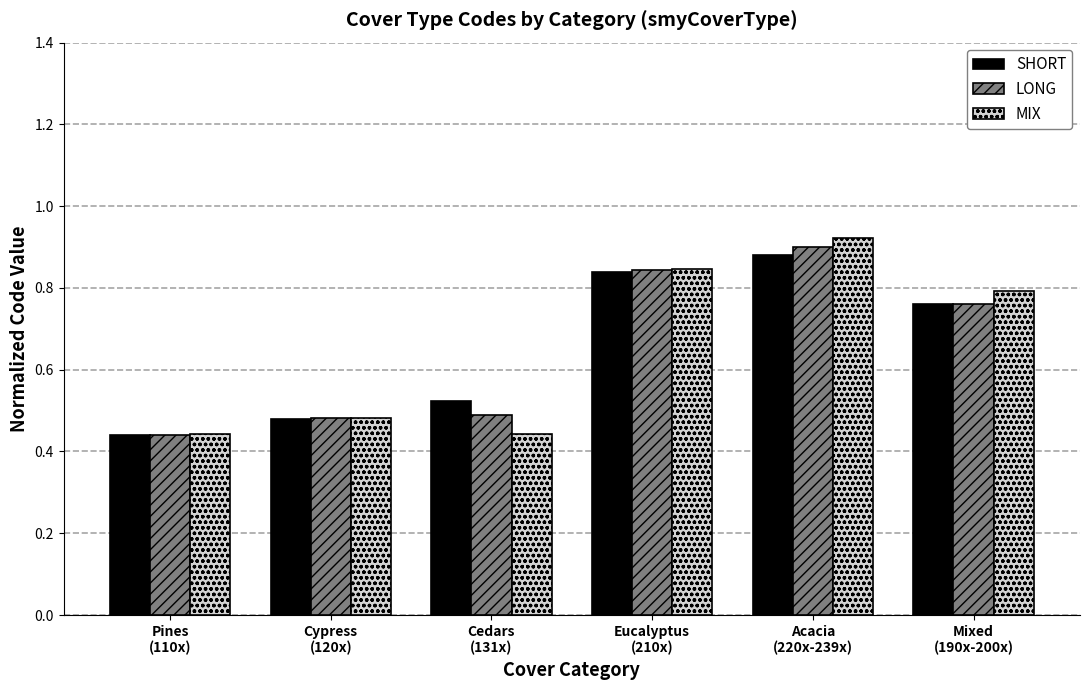

How many bars are there in total?

18